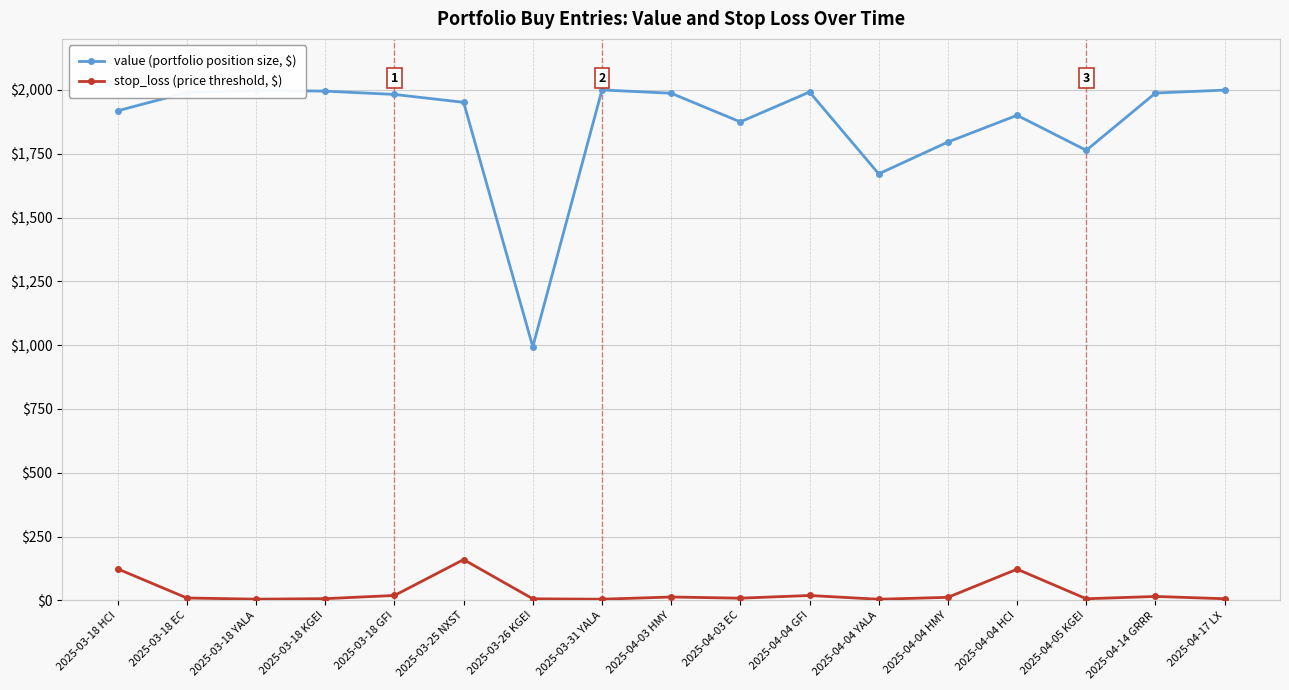

What is the difference between the maximum and second lowest values in the value (portfolio position size, $) series?

328.8